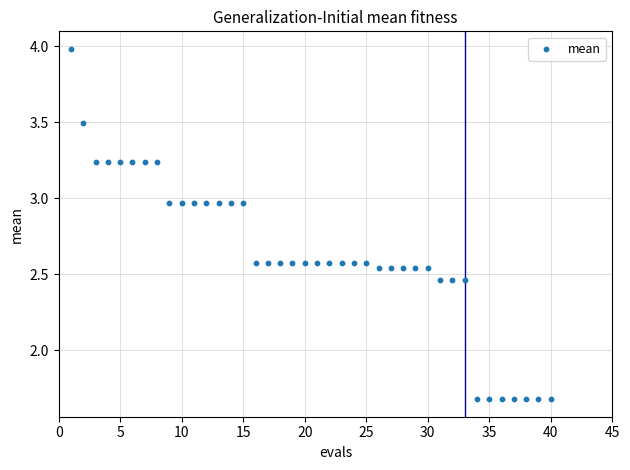

What is the range of Y values (max minus min)?

2.3